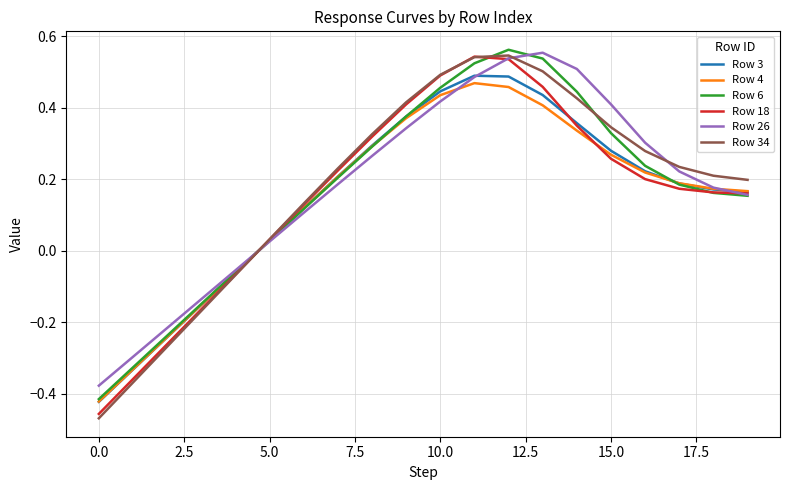

Which label corresponds to the largest value in the chart?

12